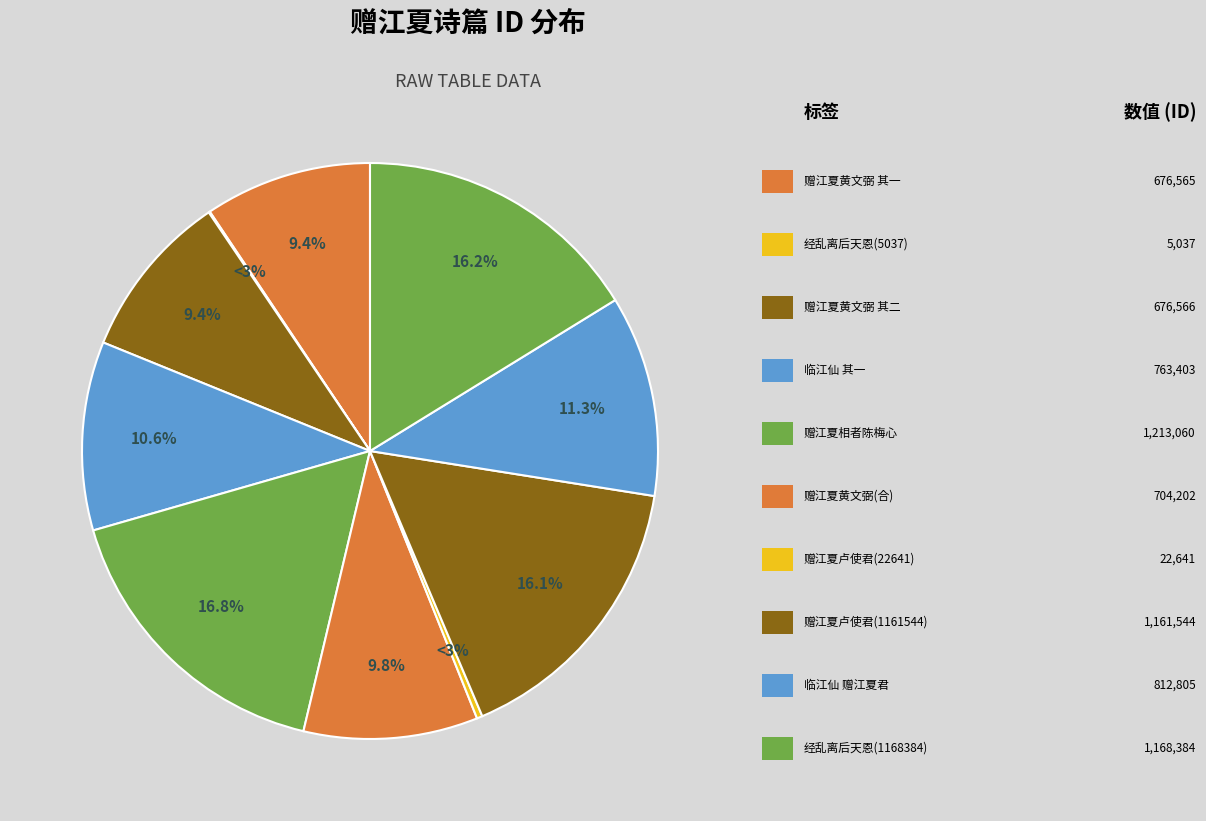

What percentage is the 经乱离后天恩流夜郎忆旧游书怀赠江夏韦太守良宰 slice, to the nearest percent?

16%